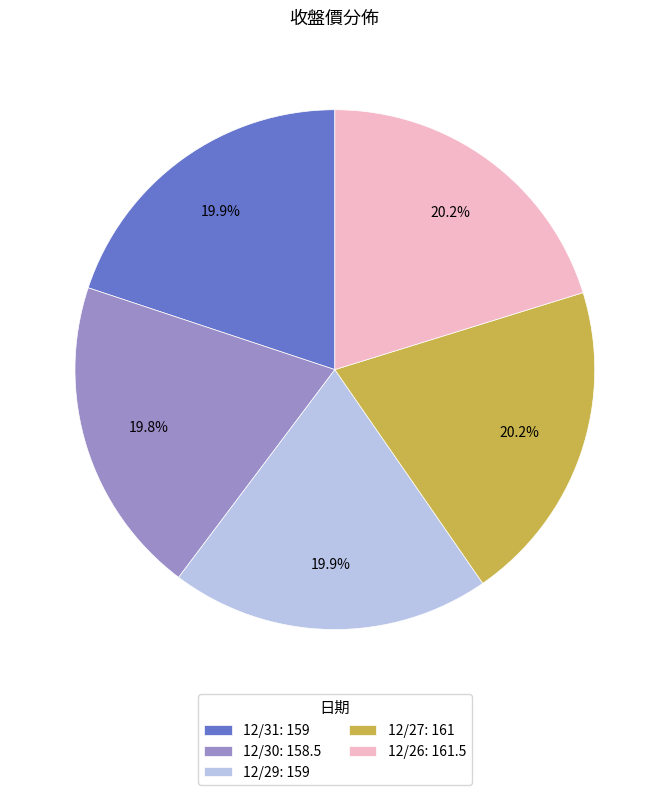

Approximately how many times larger is the value at 12/31: 159 compared to 12/26: 161.5?

1.0